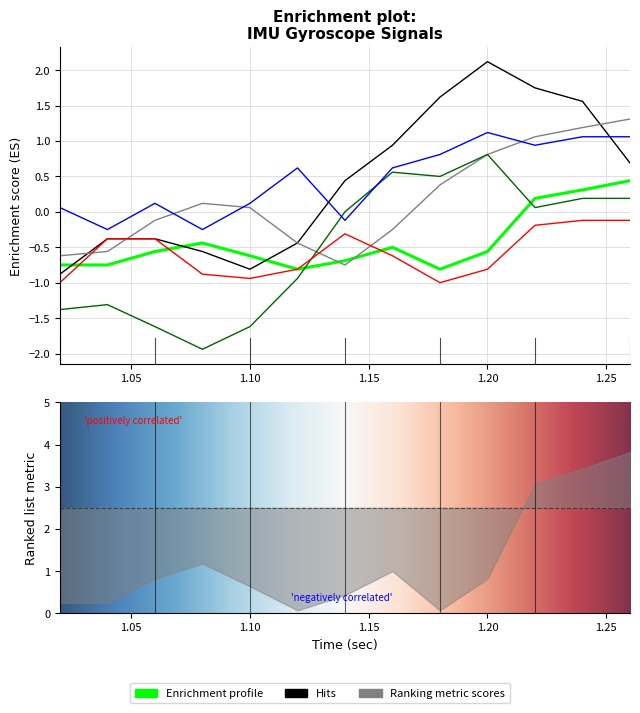

True or false: IMU1_GyroY and IMU2_GyroX intersect in this chart.

False